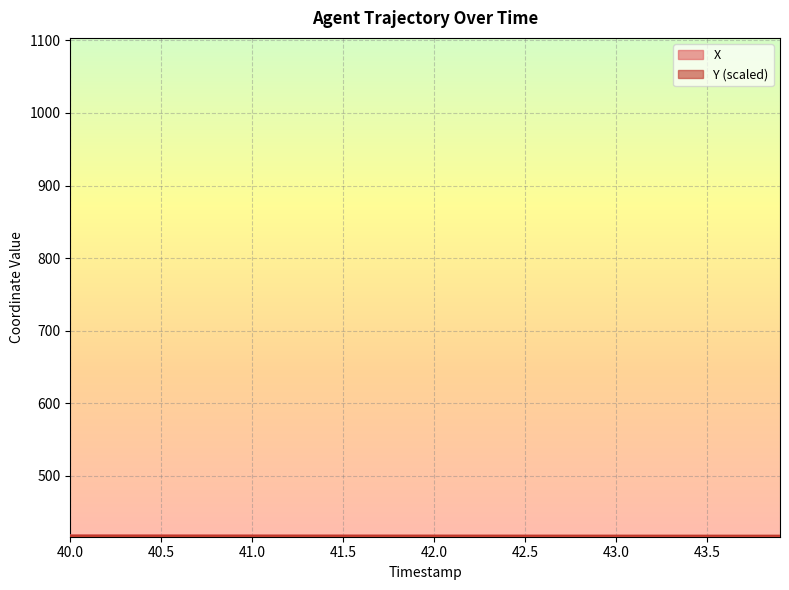

True or false: Y and X cross at least once.

True